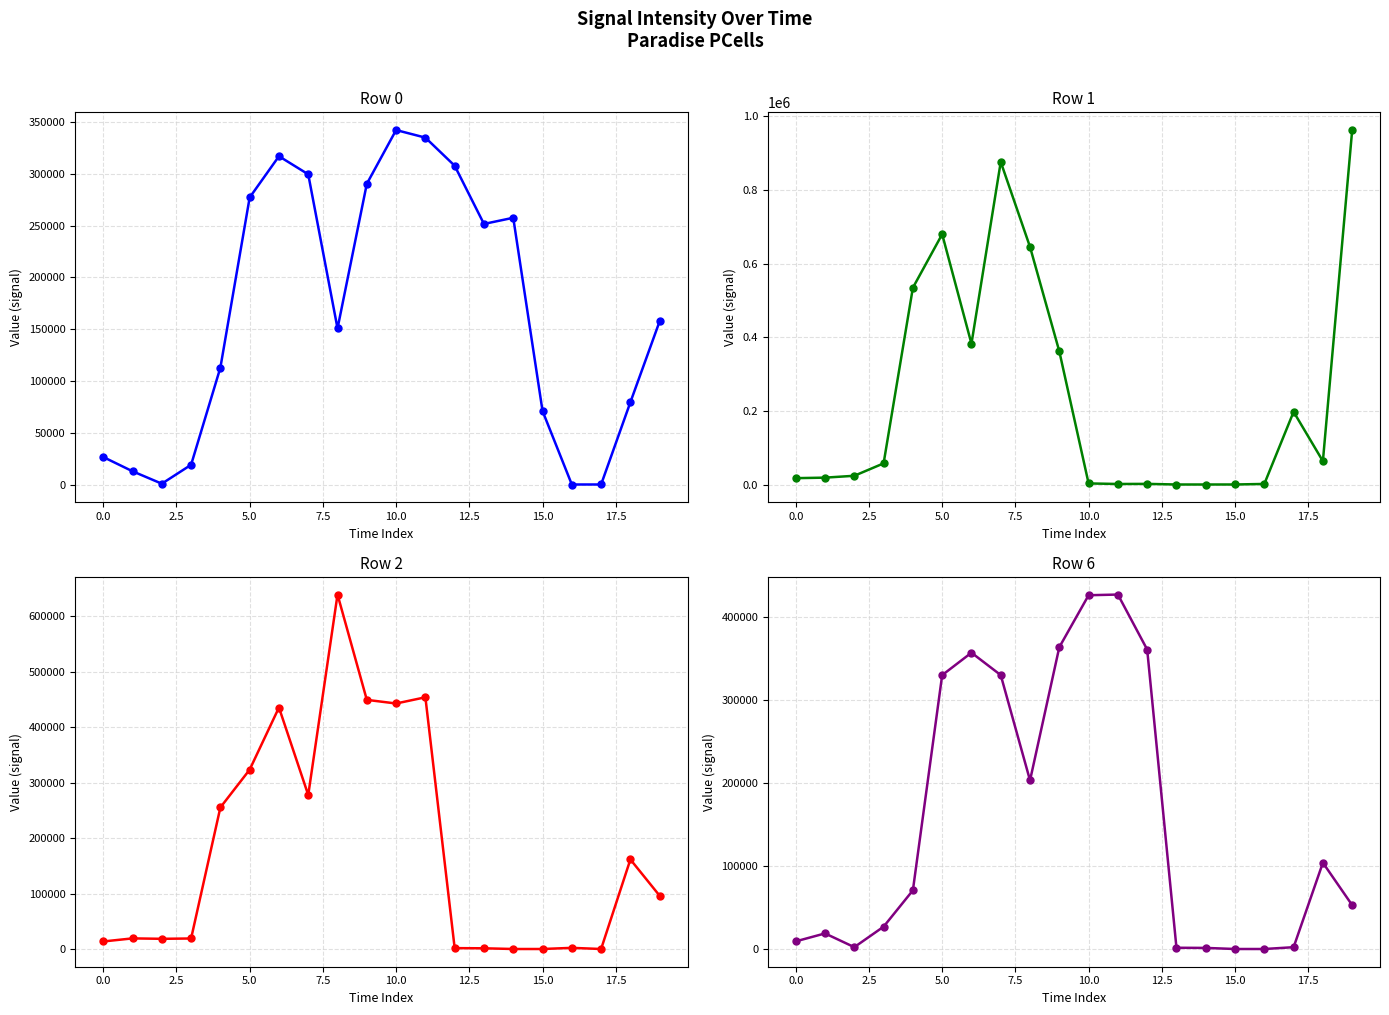

How many interior local valleys does the Row 1 series have?

3